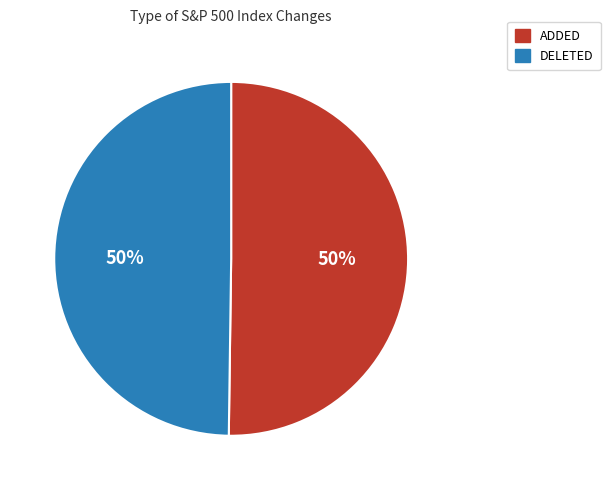

Approximately how many times larger is the value at DELETED compared to ADDED?

1.0